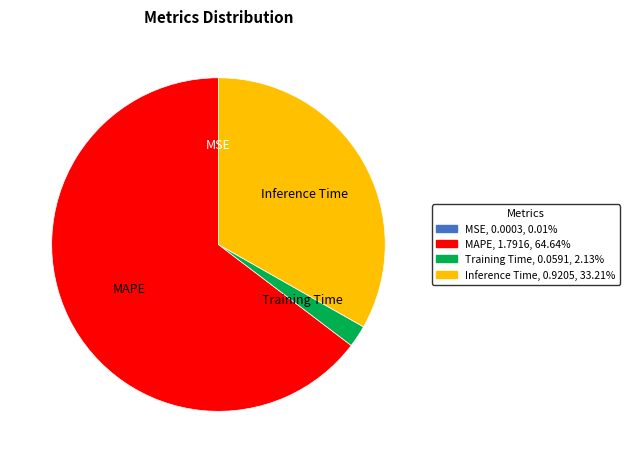

Is the sum of Training Time, 0.0591, 2.13% and MAPE, 1.7916, 64.64% greater than half?

Yes